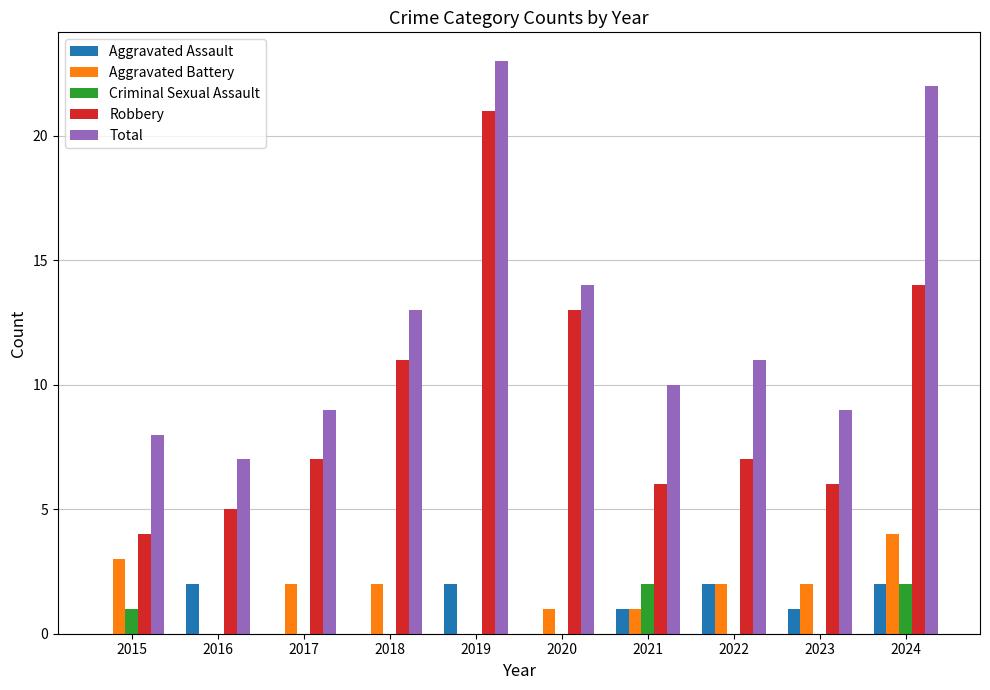

How many distinct data groups are displayed?

5